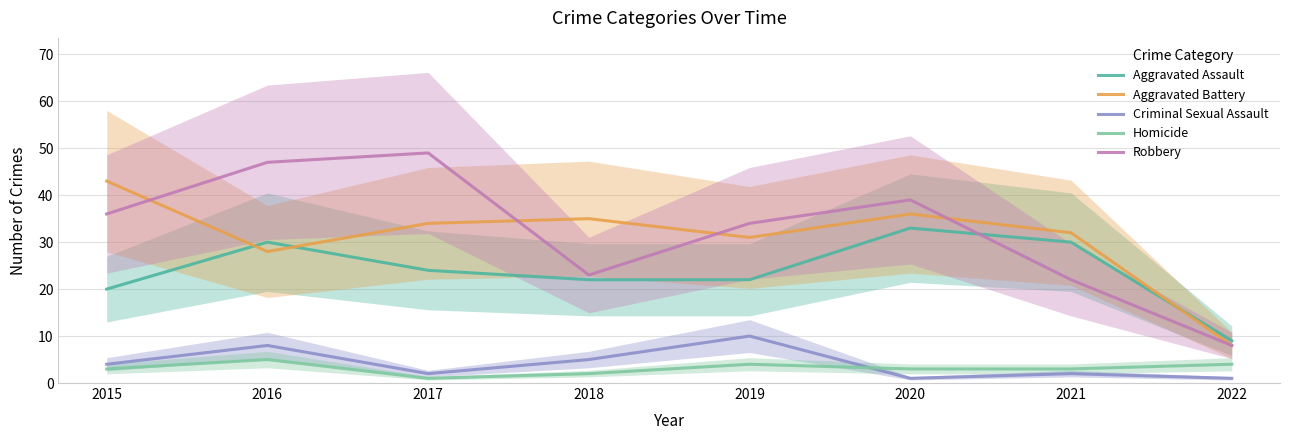

How many data points in Robbery are above 36?

3